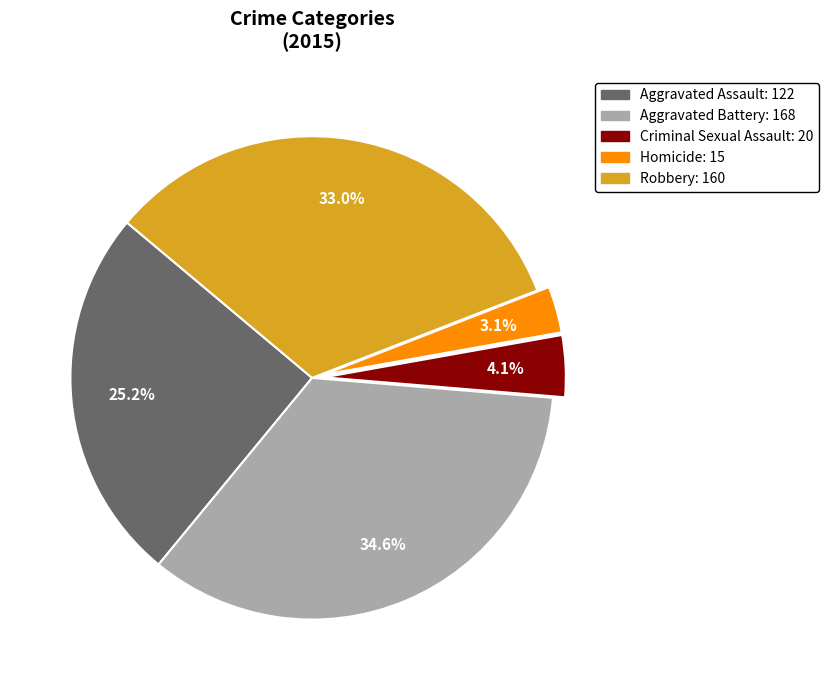

Rank the categories by value from lowest to highest.

Homicide, Criminal Sexual Assault, Aggravated Assault, Robbery, Aggravated Battery